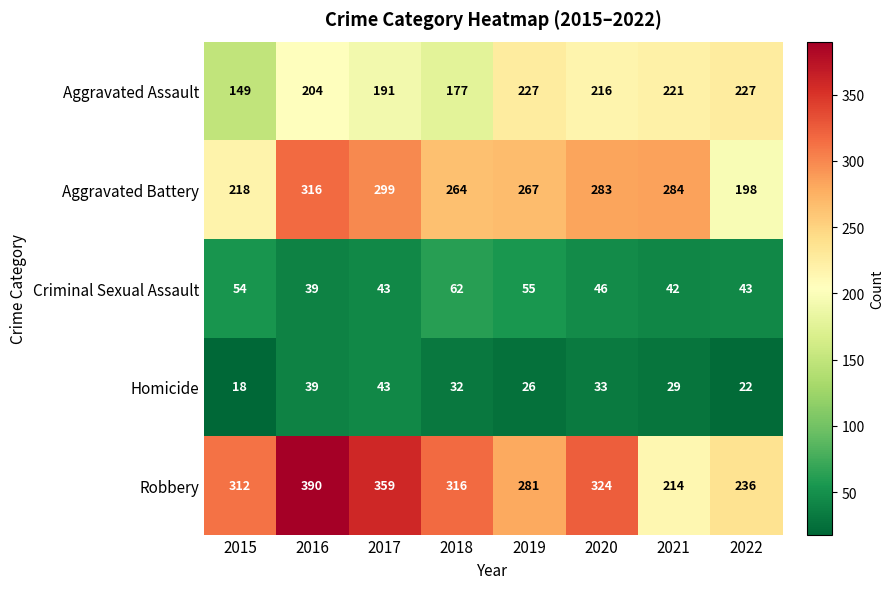

At which category is the sum across all series the highest?

2016